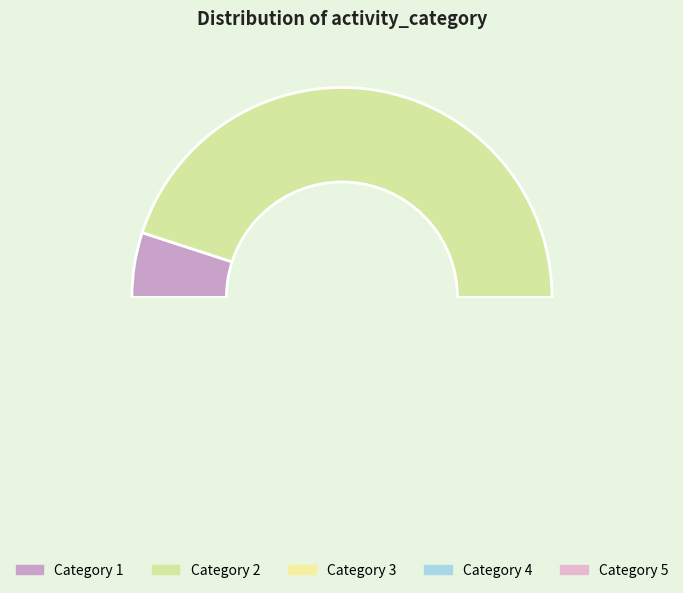

What is the change in value from 4 to 5?

+2